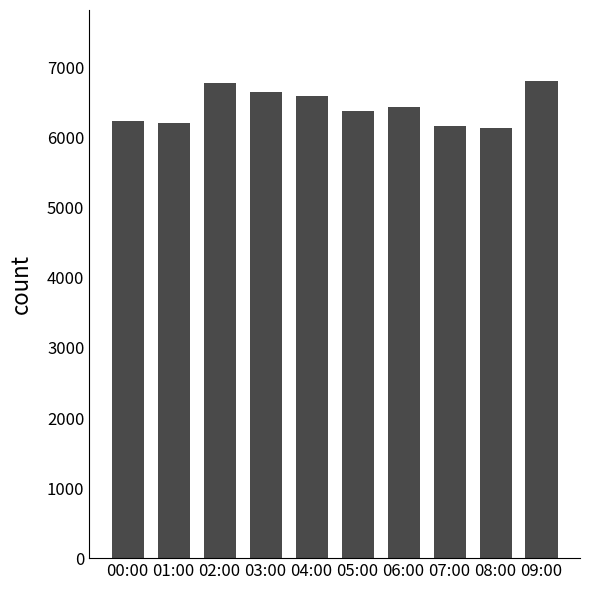

What is the maximum value shown in the chart?

6804